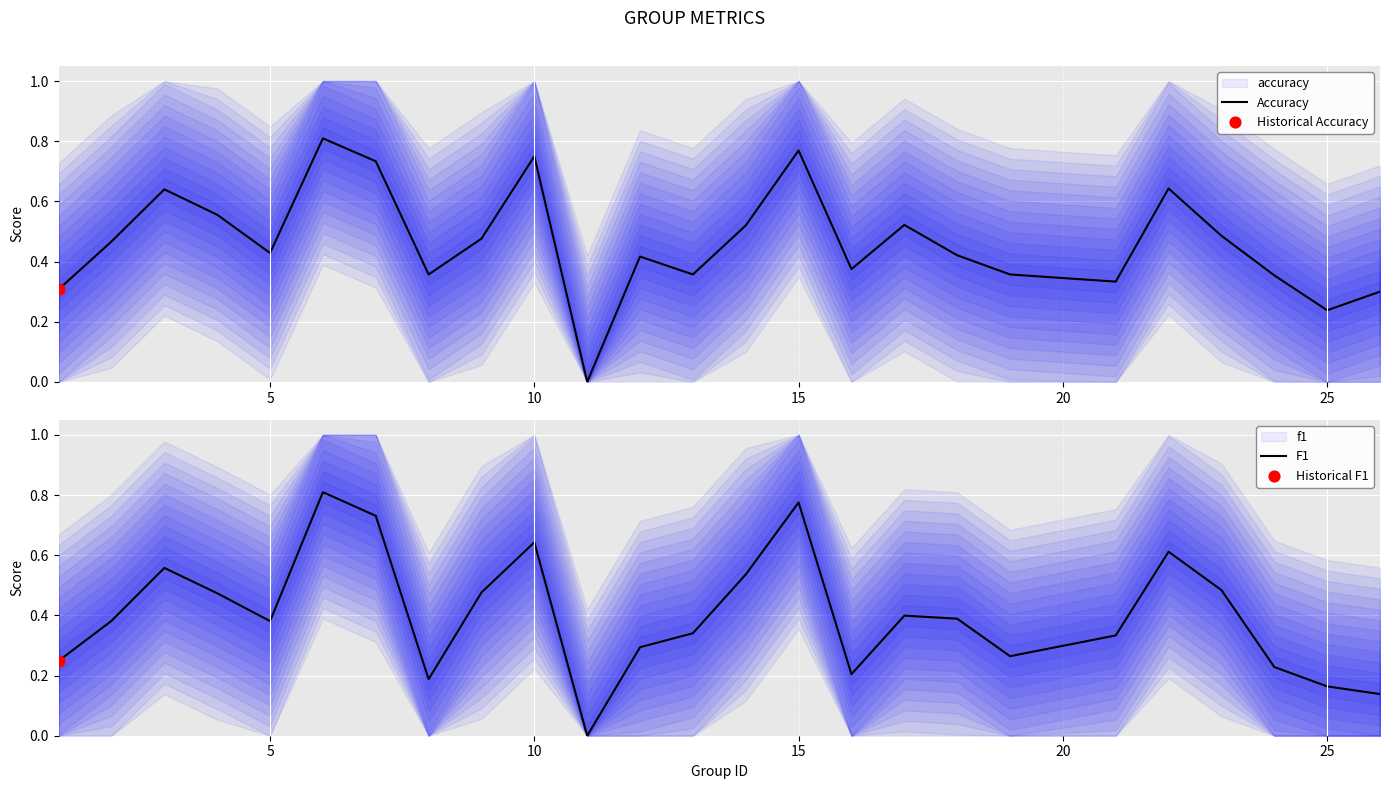

At how many categories does at least one series exceed 0?

24